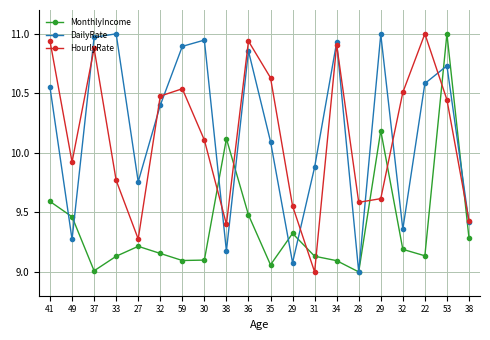

Is this an area chart (filled region under the line)?

No